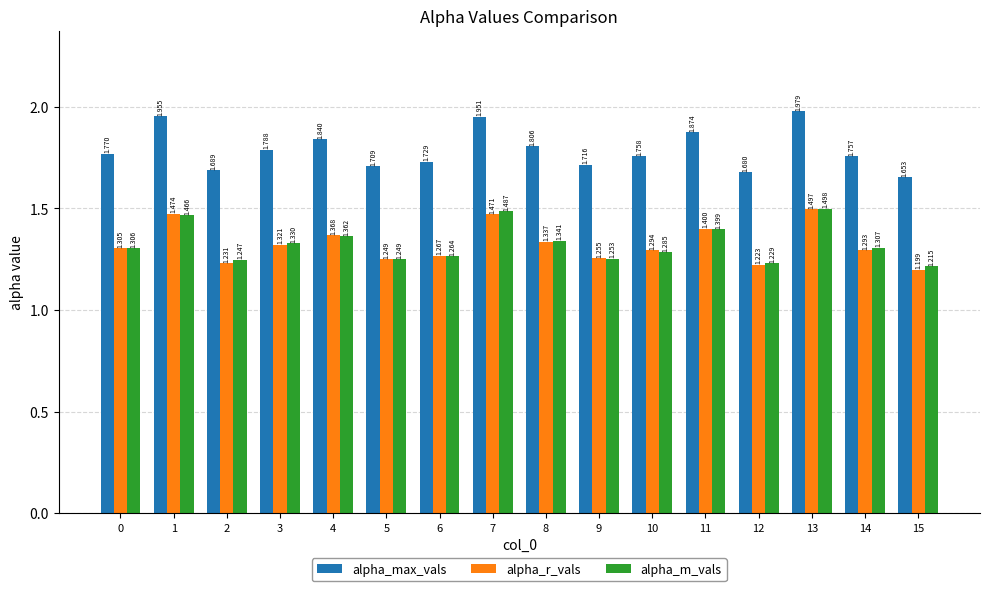

Is the value of alpha_max_vals at 15 greater than the value of alpha_r_vals at 3?

Yes